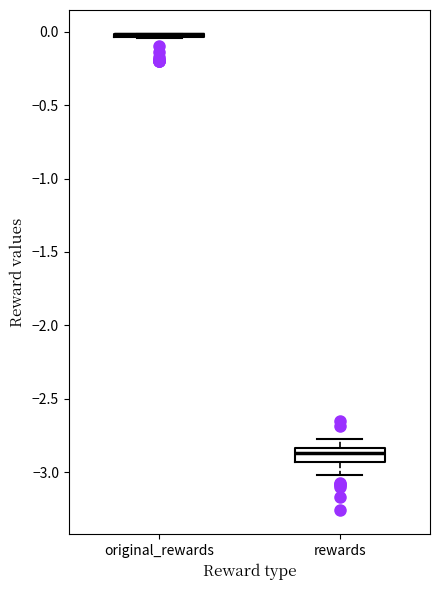

Which box is the tallest, from its lower edge to its upper edge?

rewards